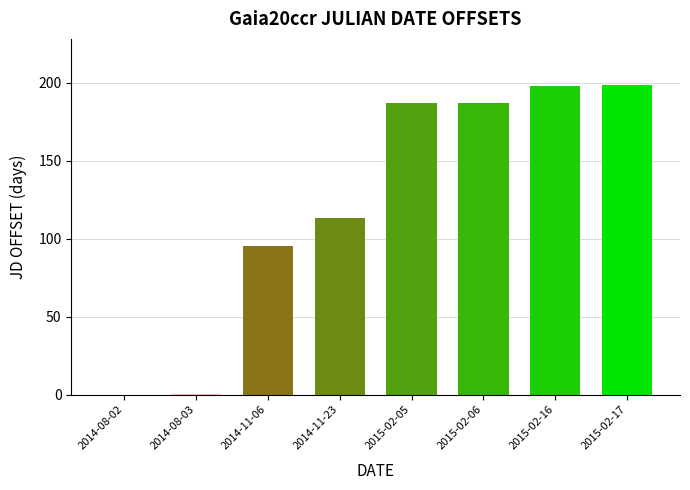

What is the ratio of the value at 2015-02-05 to the value at 2015-02-06?

1.0